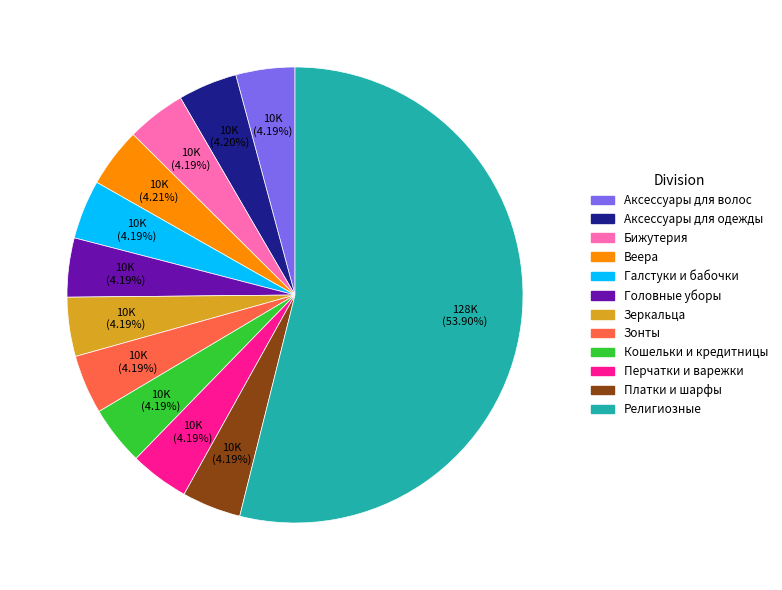

Is the sum of Веера and Религиозные greater than half?

Yes